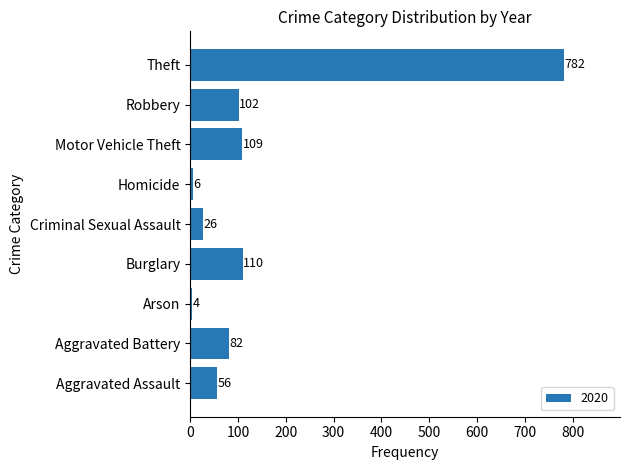

At which label is the value closest to 393?

Burglary